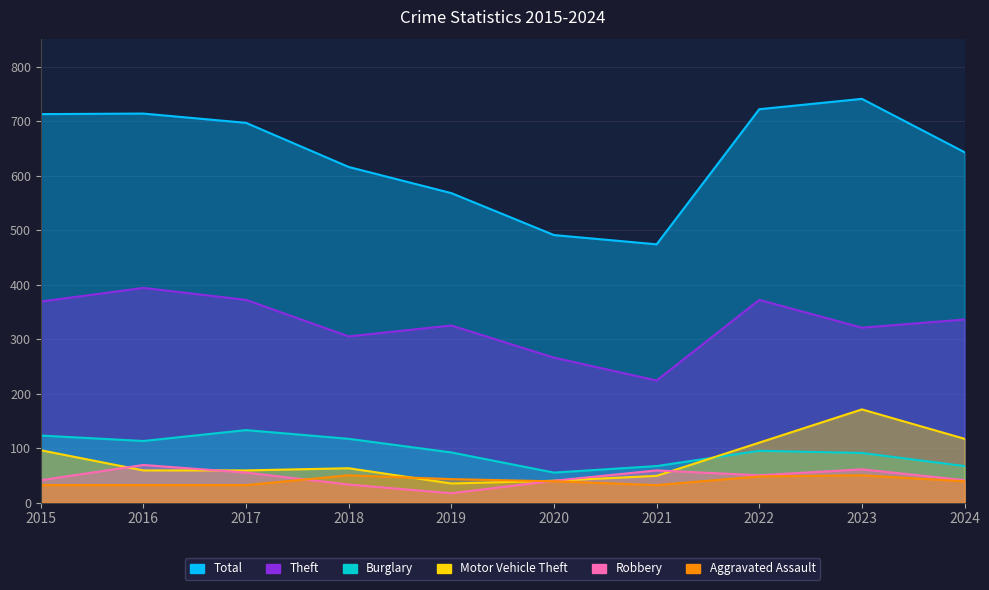

In Theft, how many points are higher than both neighbors (excluding endpoints)?

3